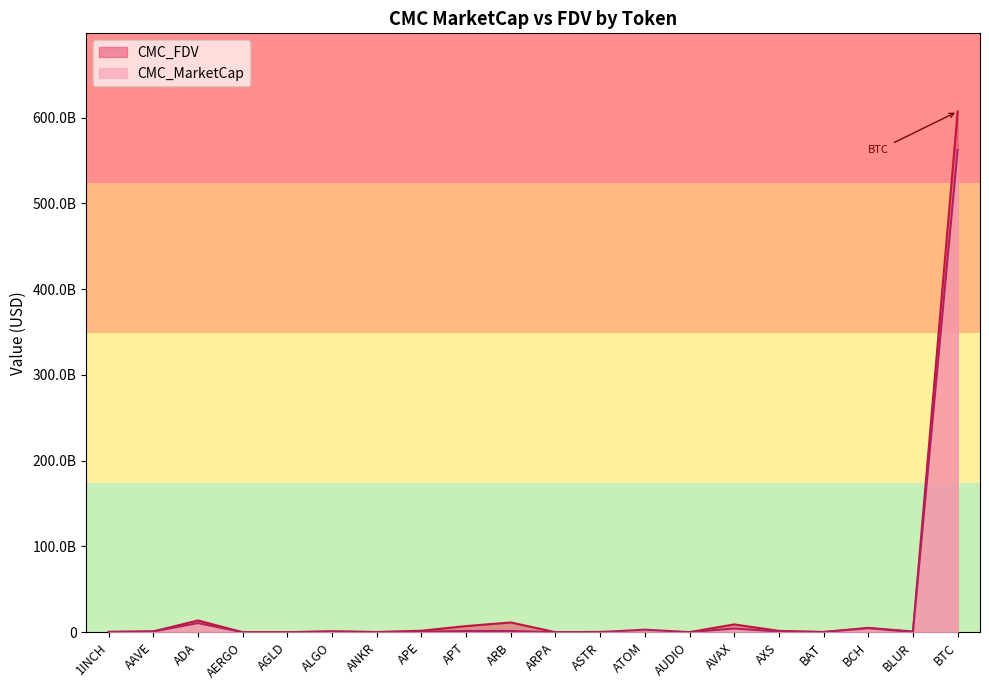

True or false: CMC_MarketCap has a value of 240218502.1 at BLUR.

True